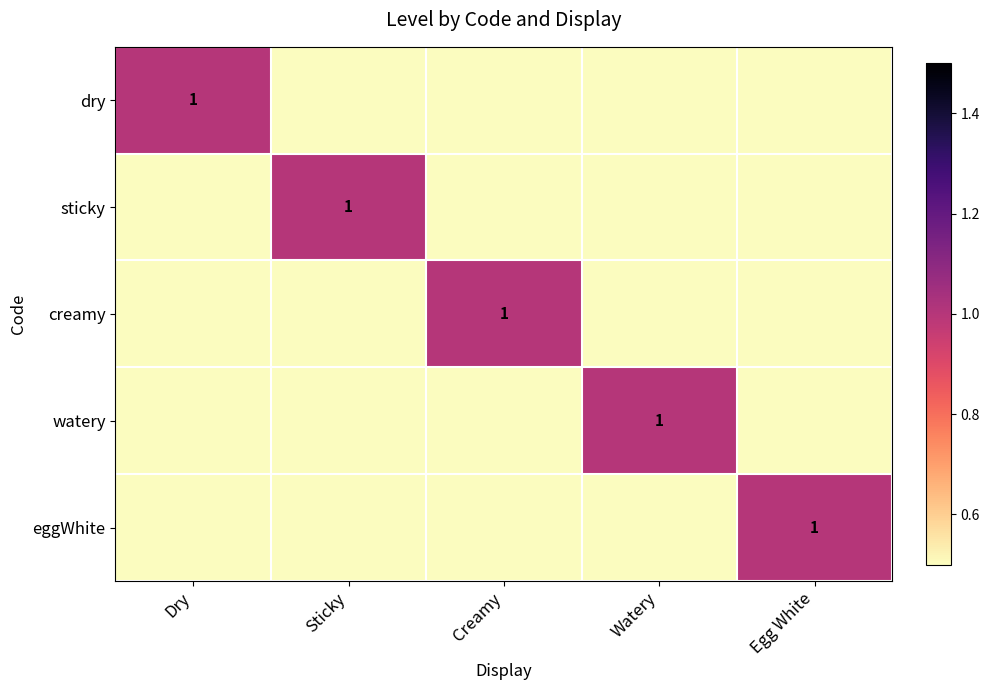

What is the total value across all series at Dry?

1